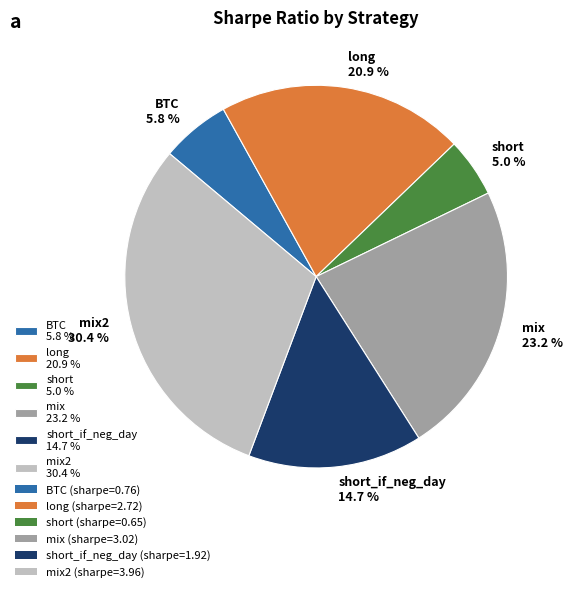

Rank the categories by value from highest to lowest.

mix2 30.4 %, mix 23.2 %, long 20.9 %, short_if_neg_day 14.7 %, BTC 5.8 %, short 5.0 %